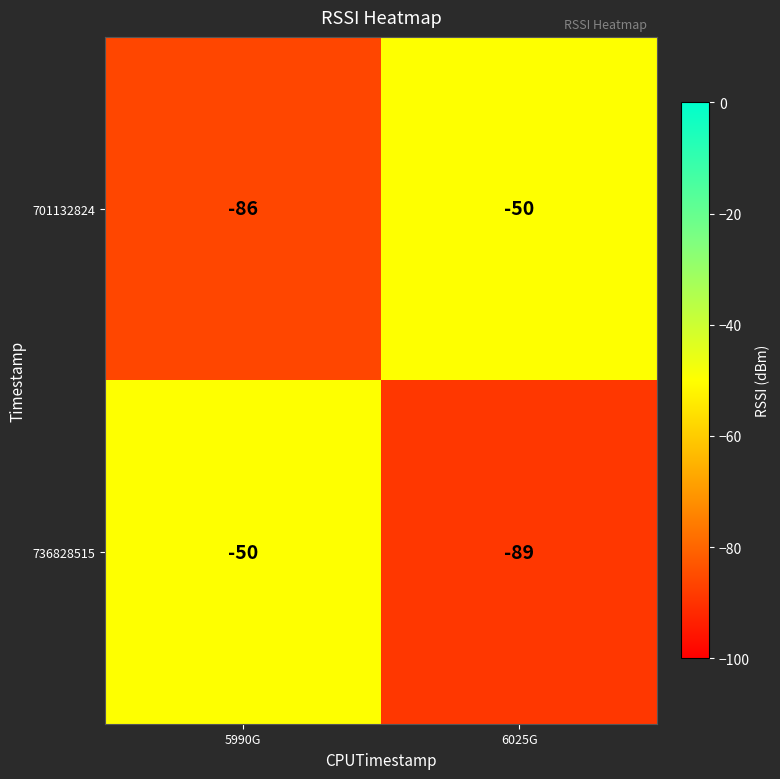

Which series has the largest total across all categories?

701132824